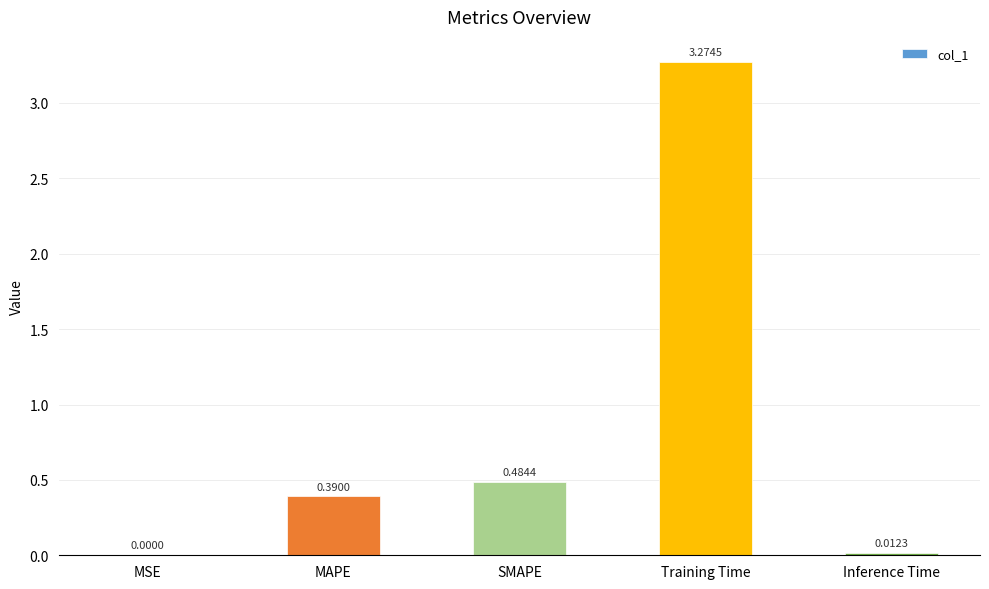

Where is the data nearest to the value 1?

SMAPE